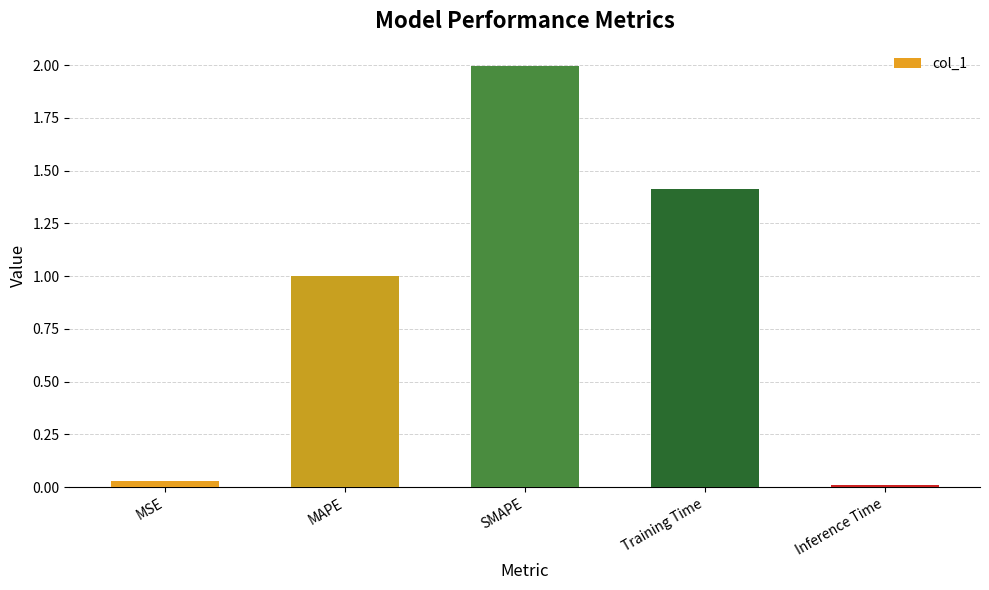

What is the label of the 1st bar from the right?

Inference Time